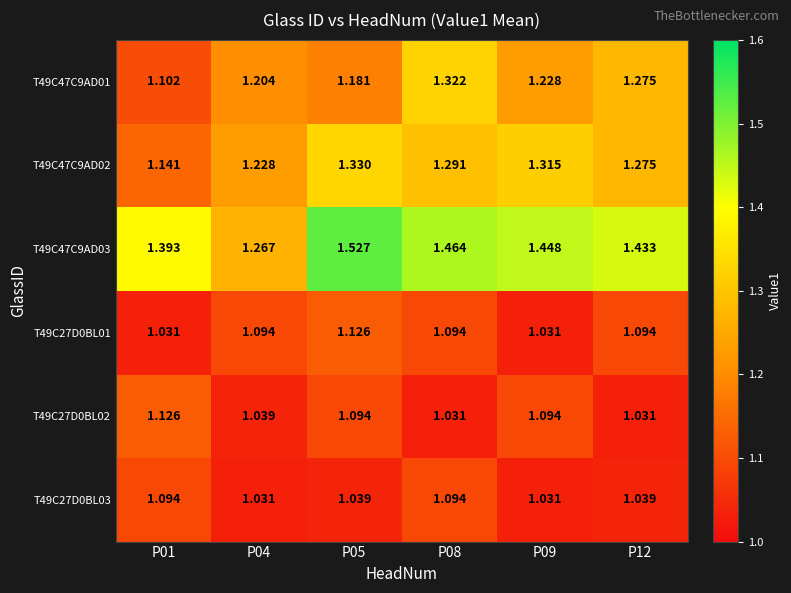

Is the value of T49C47C9AD01 at P04 greater than the value of T49C27D0BL03 at P05?

Yes